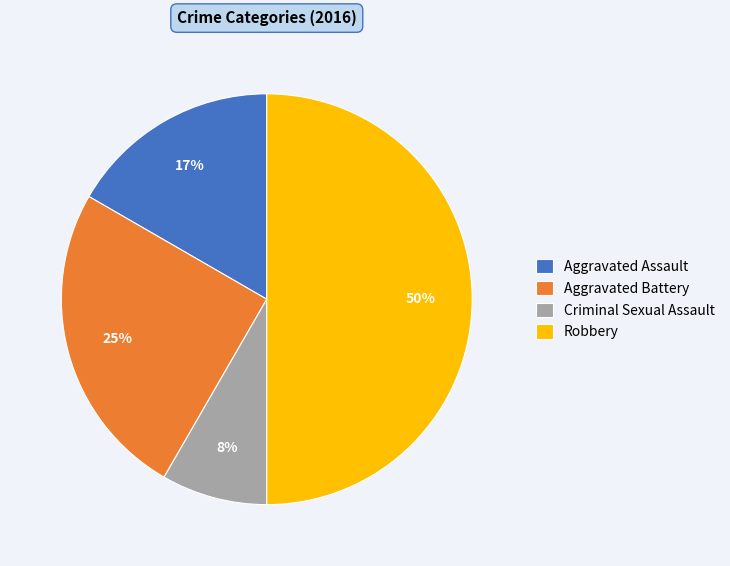

To the nearest percent, what is the average slice percentage?

25%